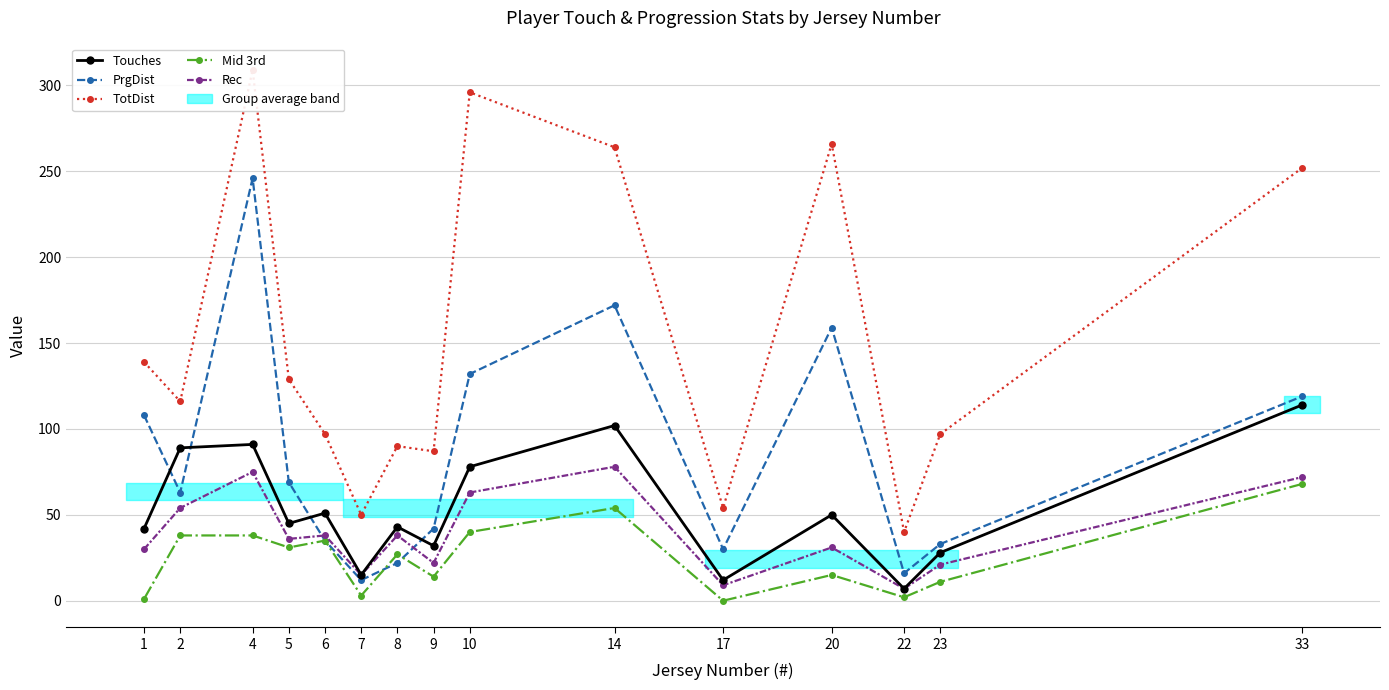

At how many categories does at least one series exceed 98?

8